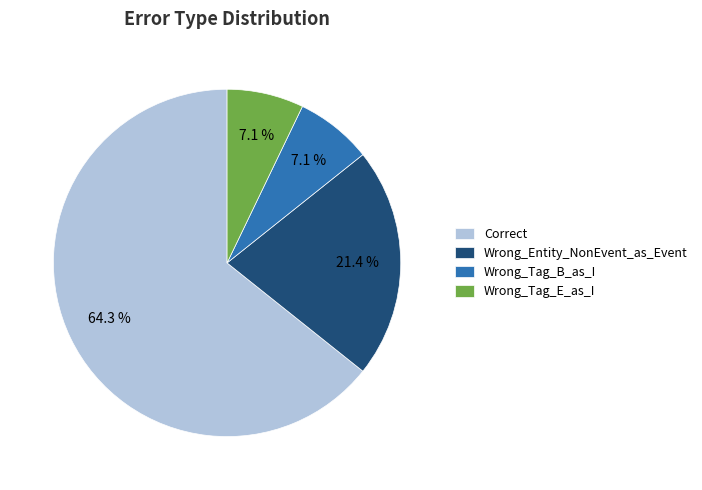

To the nearest percent, what portion does Correct represent?

64%